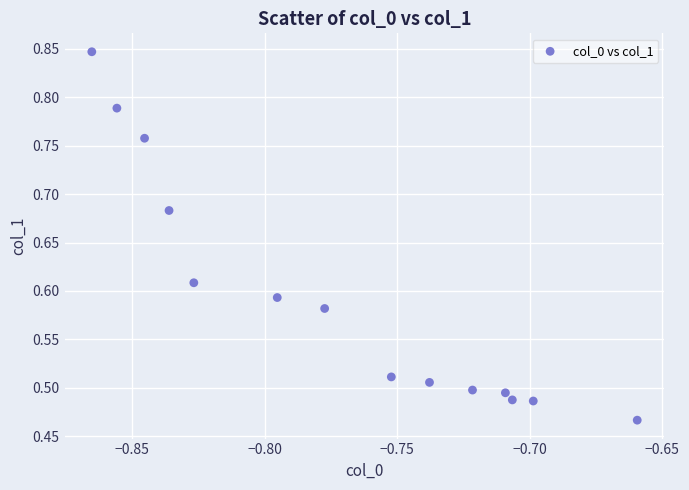

What is the range of Y values (max minus min)?

0.4